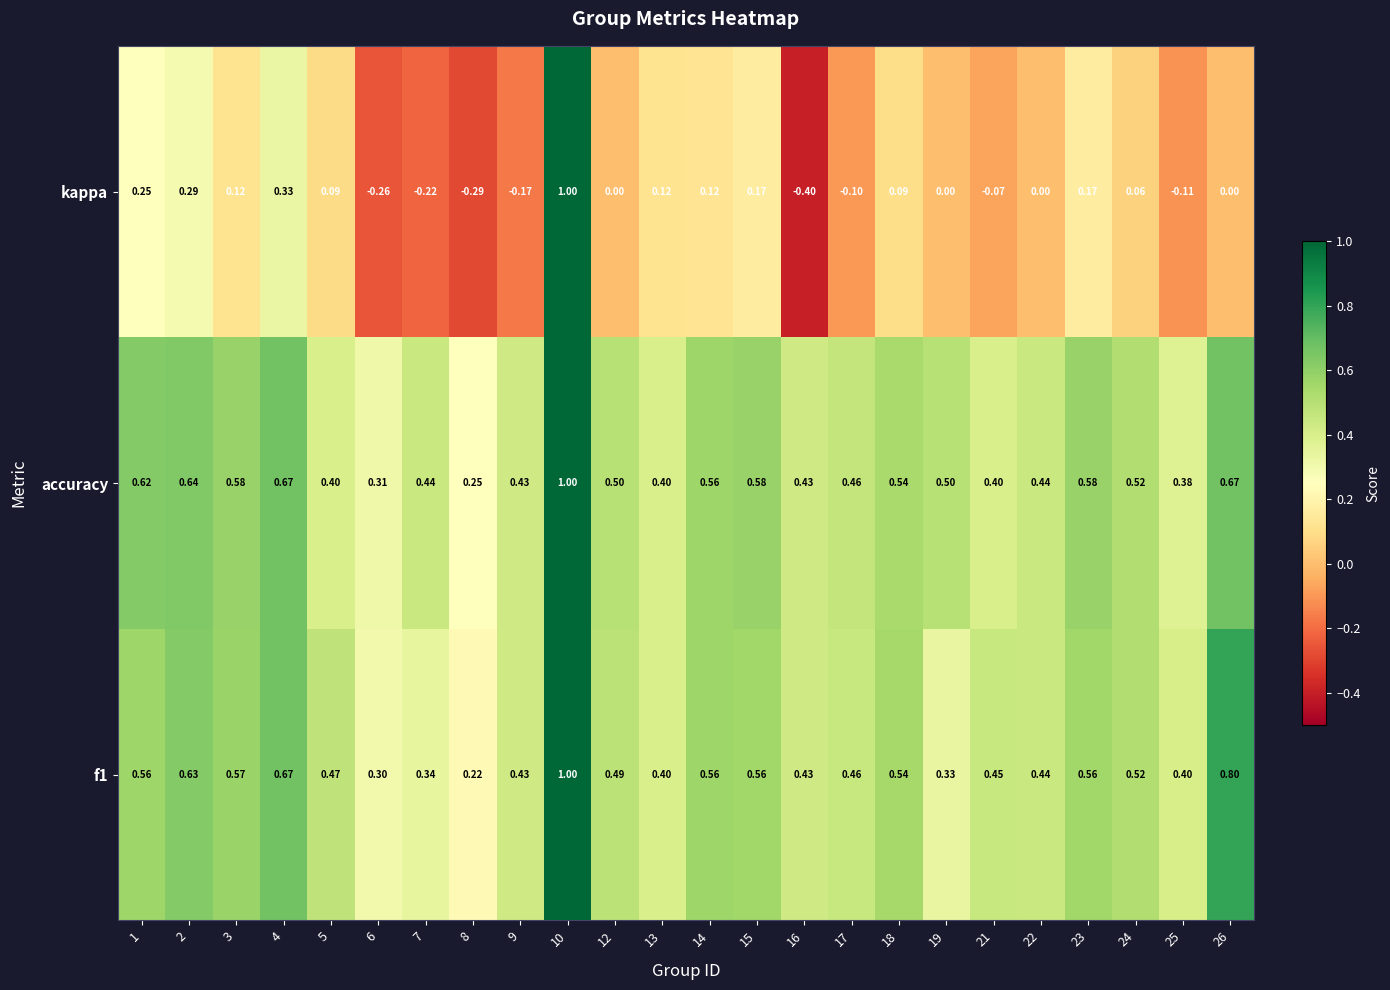

Which series changed the most between 22 and 23?

kappa